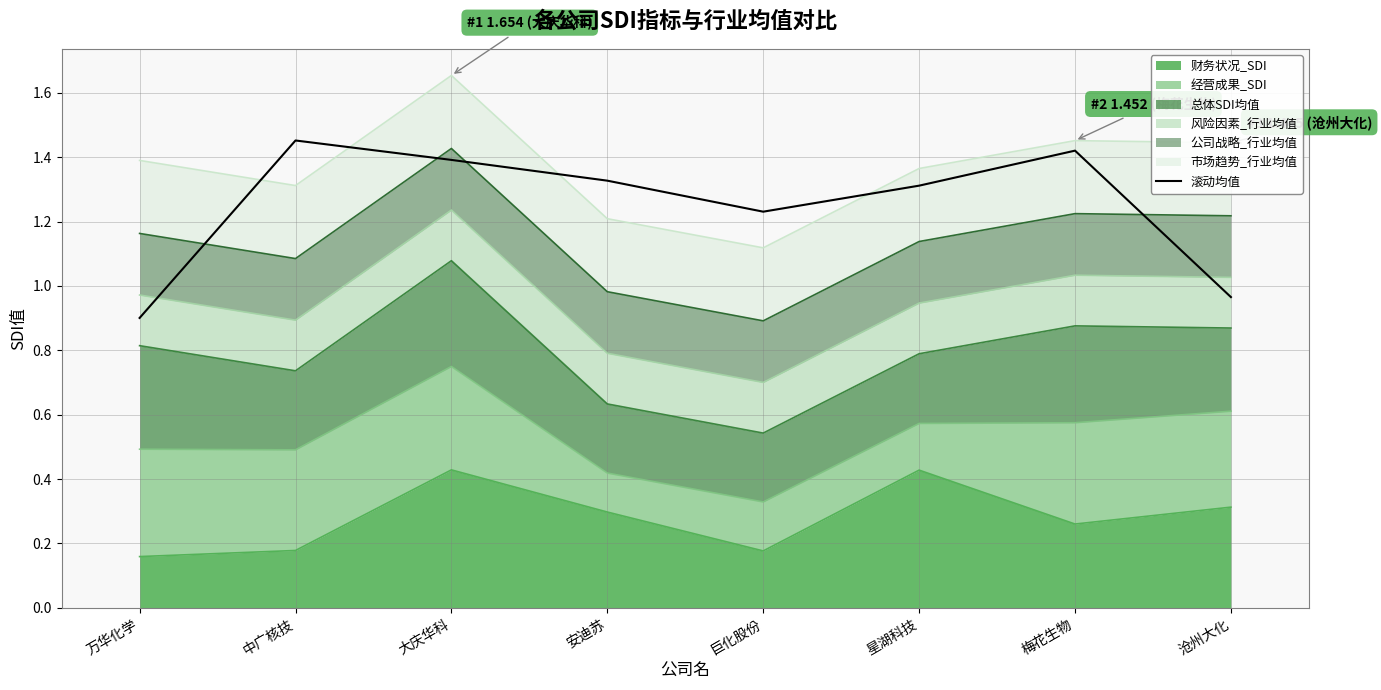

List the labels in order of value, largest first.

中广核技, 梅花生物, 大庆华科, 安迪苏, 星湖科技, 巨化股份, 沧州大化, 万华化学